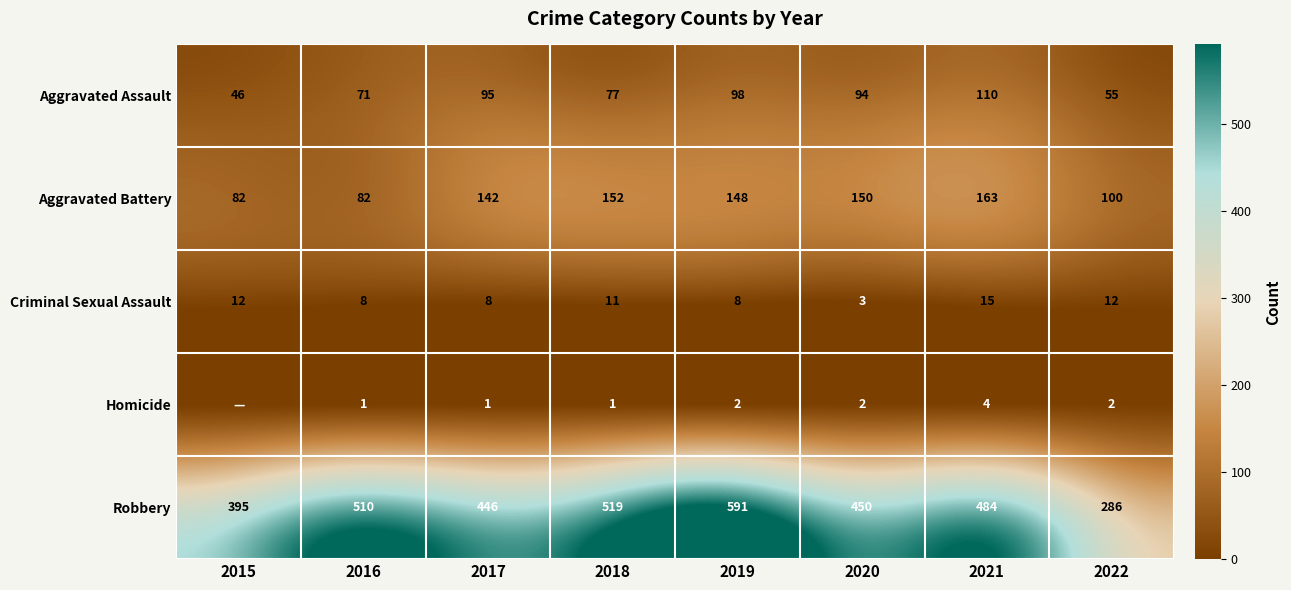

At which label does Criminal Sexual Assault reach its minimum?

2020